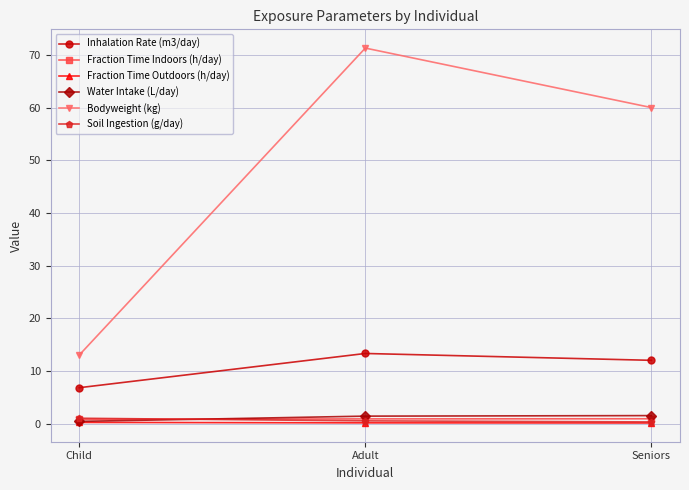

Rank the categories by Bodyweight (kg) value from highest to lowest.

Adult, Seniors, Child